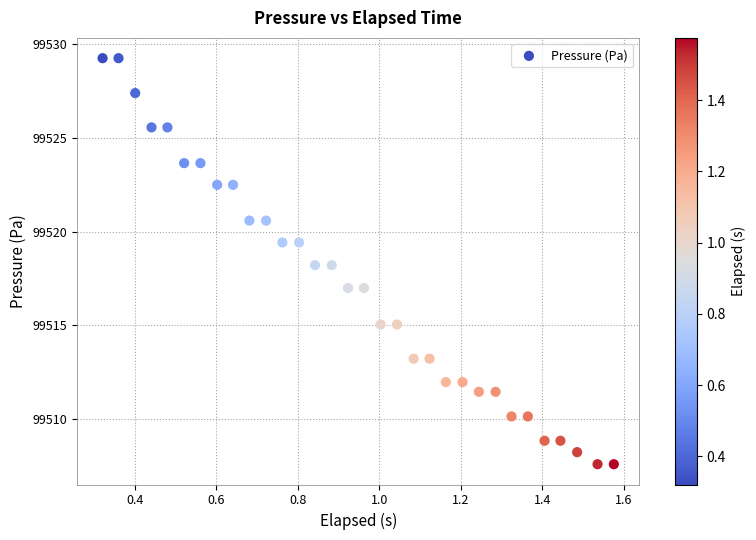

What is the range of Y values (max minus min)?

21.6